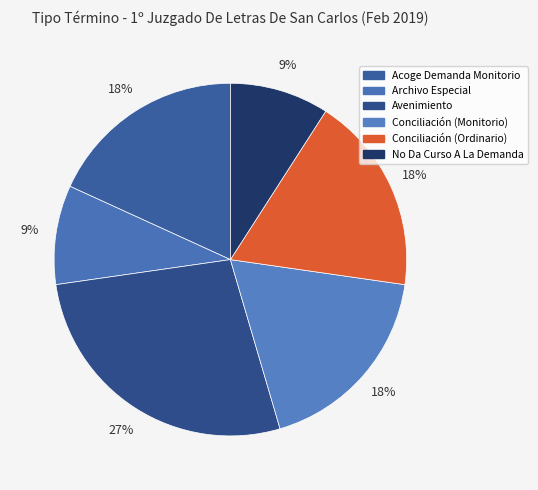

Approximately how many times larger is the value at No Da Curso A La Demanda compared to Conciliación (Monitorio)?

0.5